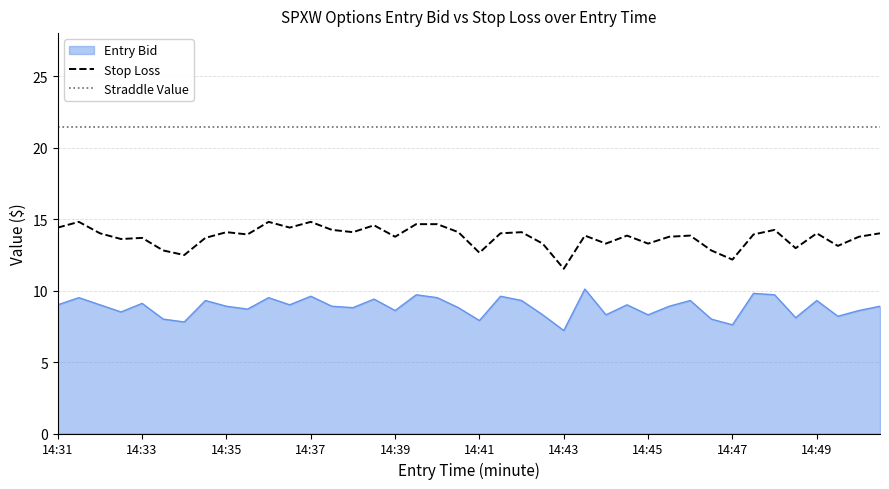

True or false: Straddle Value and Stop Loss intersect in this chart.

False